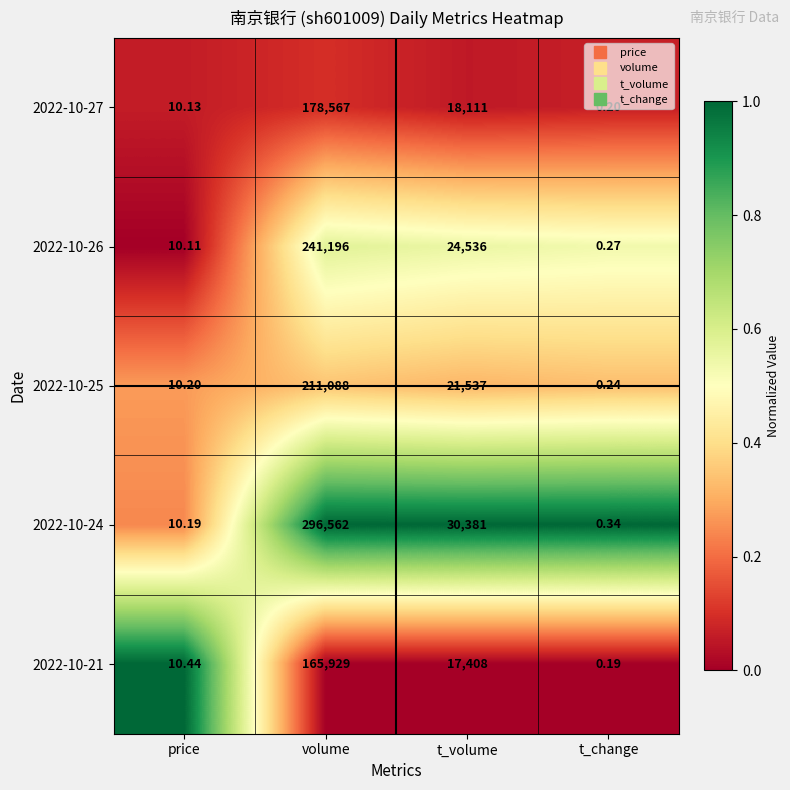

How many data points in 2022-10-21 are less than 17408?

2